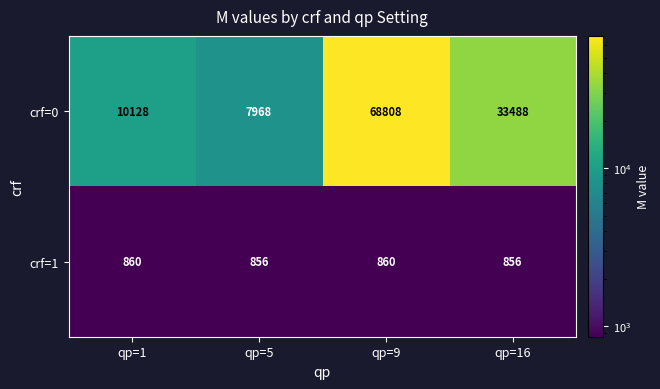

The value of crf=1 at qp=16 is 856. True or false?

True